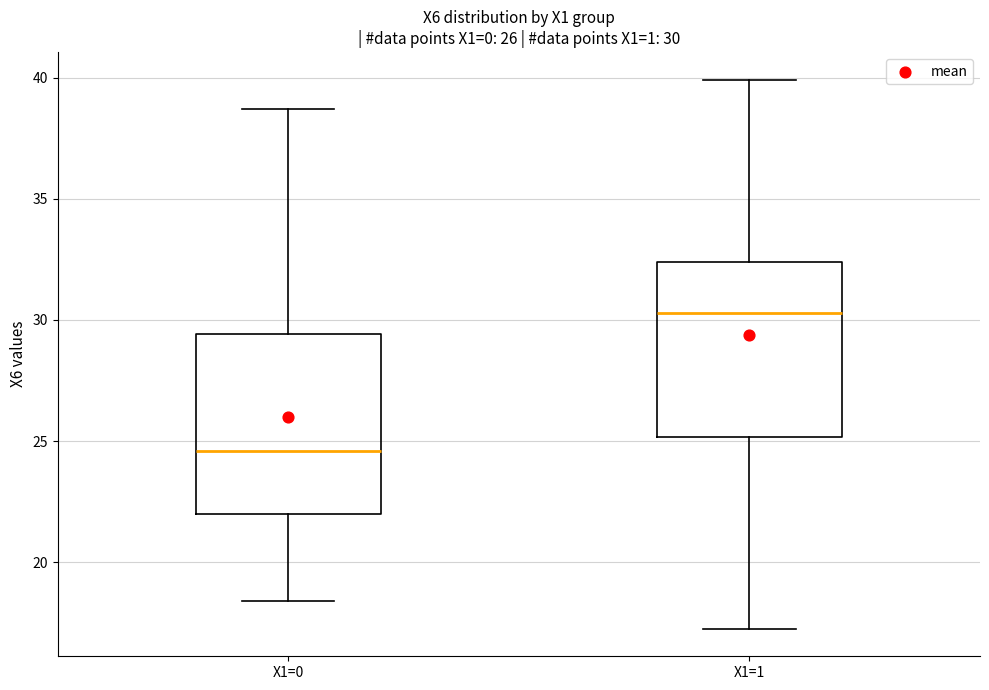

Which box has the lowest median line?

X1=0